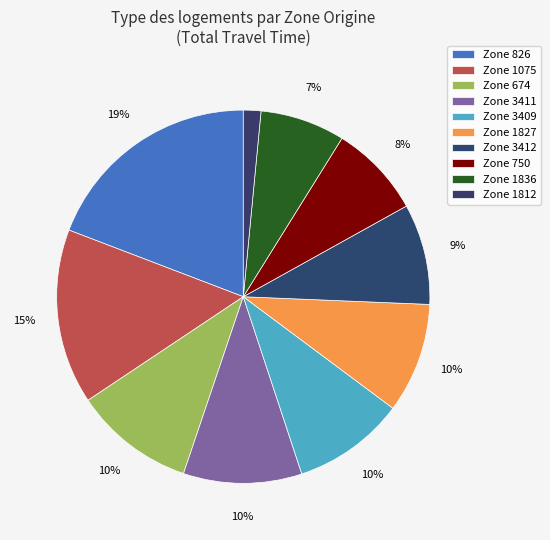

How many segments does this pie chart have?

10